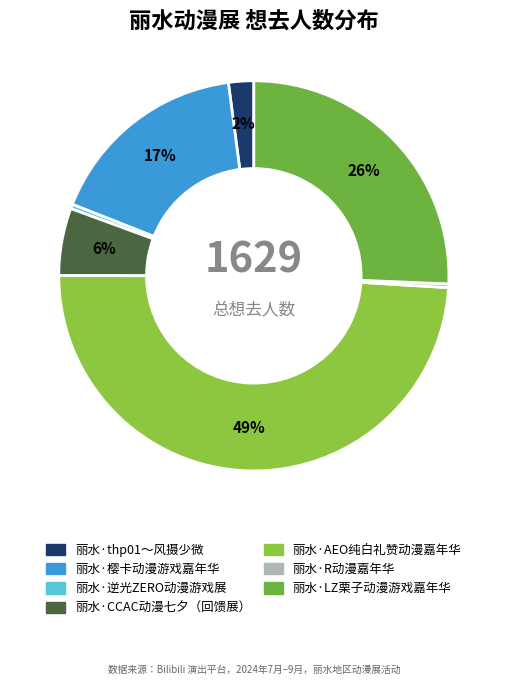

To the nearest percent, what is the combined percentage of 丽水·樱卡动漫游戏嘉年华 and 丽水·R动漫嘉年华?

17%